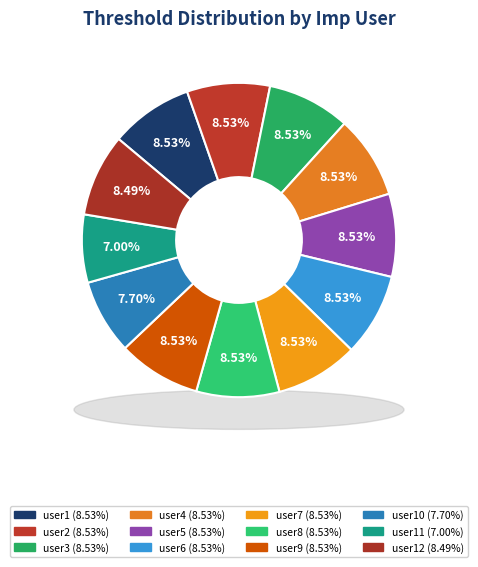

To the nearest percent, what is the difference between the user4 and user10 slice percentages?

1%